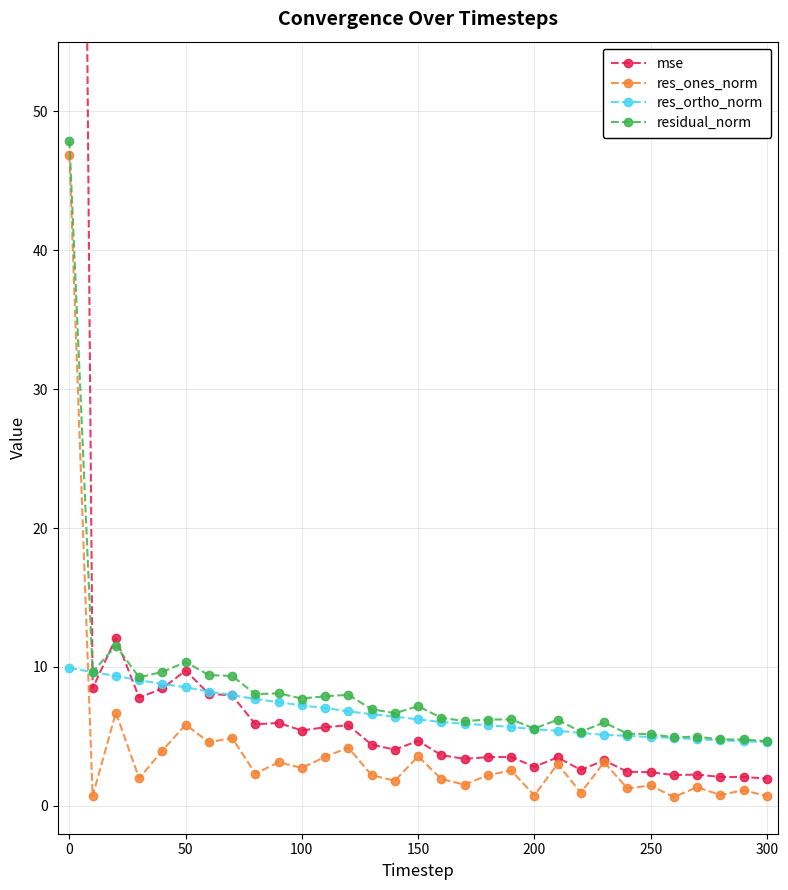

Which series has the largest range (max minus min)?

mse